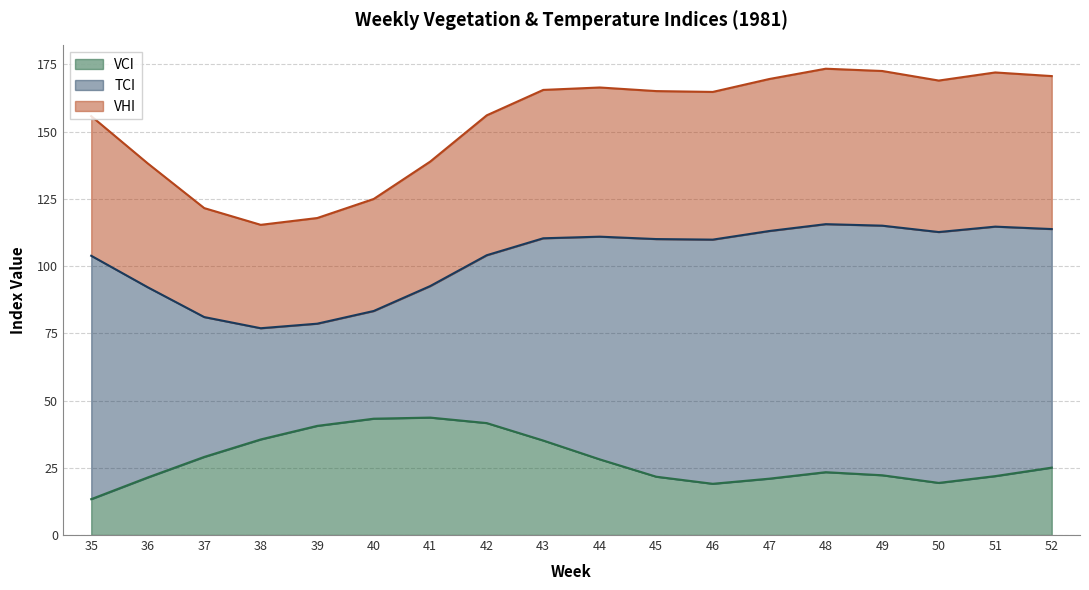

At which category does the chart reach its peak across all series?

48